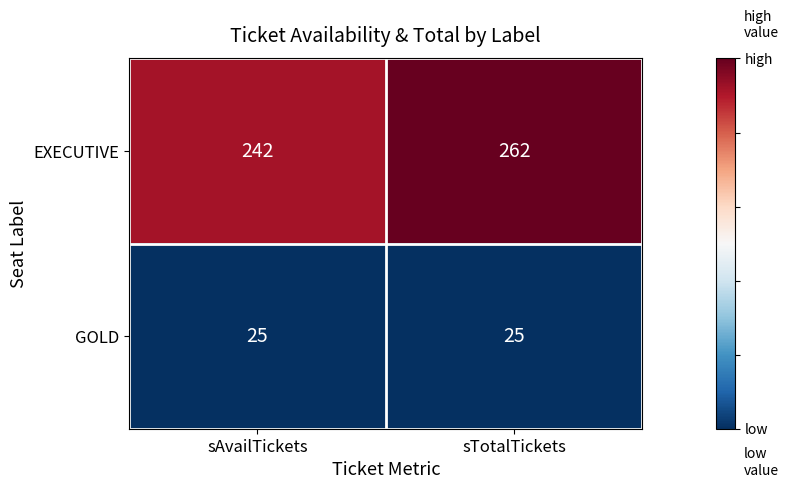

How many categories are shown in the chart?

2